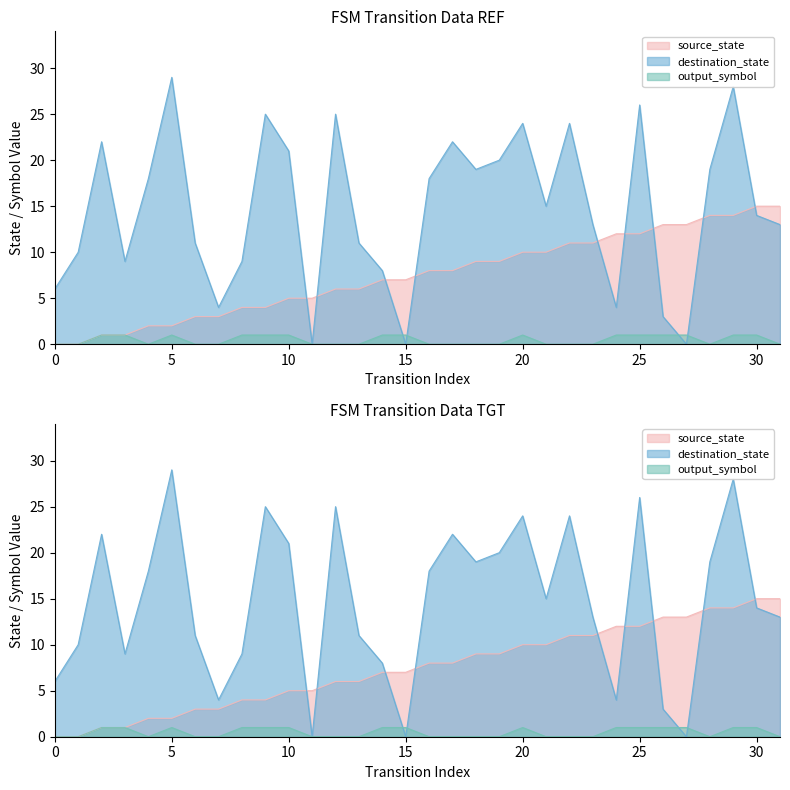

What are all the series names shown in the legend?

source_state, destination_state, output_symbol